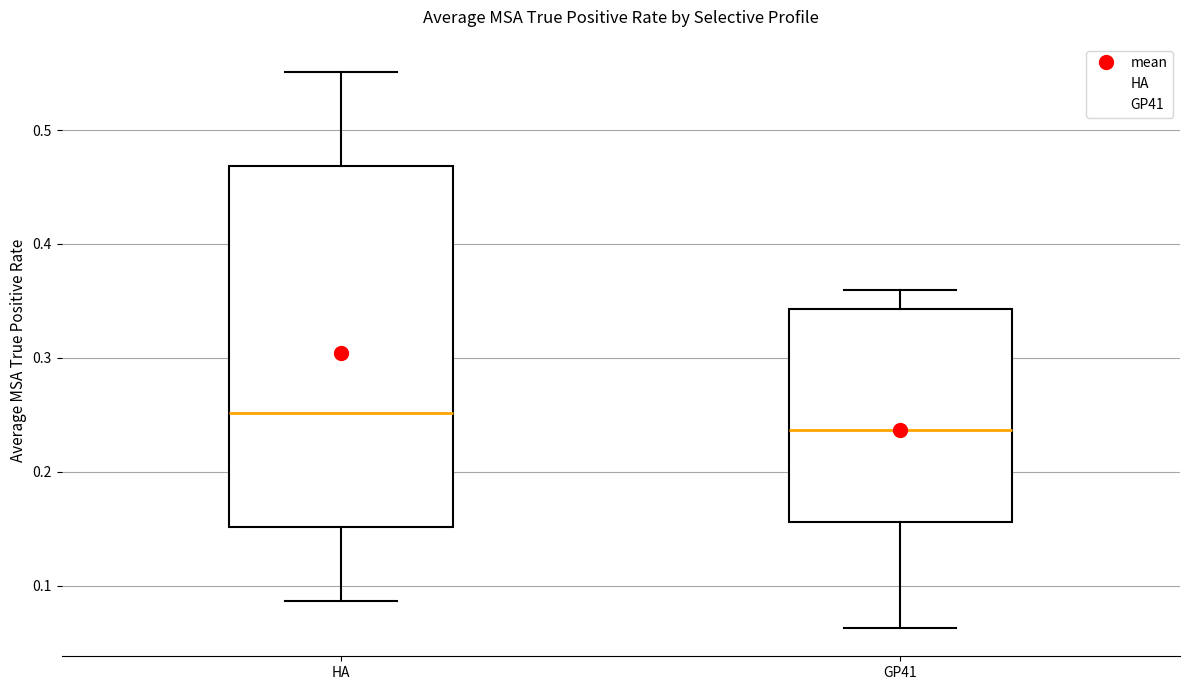

Reading left to right, read every box against the y-axis: the position of its median line, the range the box covers, and the ends of its whiskers. The values are not printed on the chart, so give them approximately, as read against the axis.

HA: median 0.25, box 0.15 to 0.47, whiskers 0.09 to 0.55
GP41: median 0.24, box 0.16 to 0.34, whiskers 0.06 to 0.36